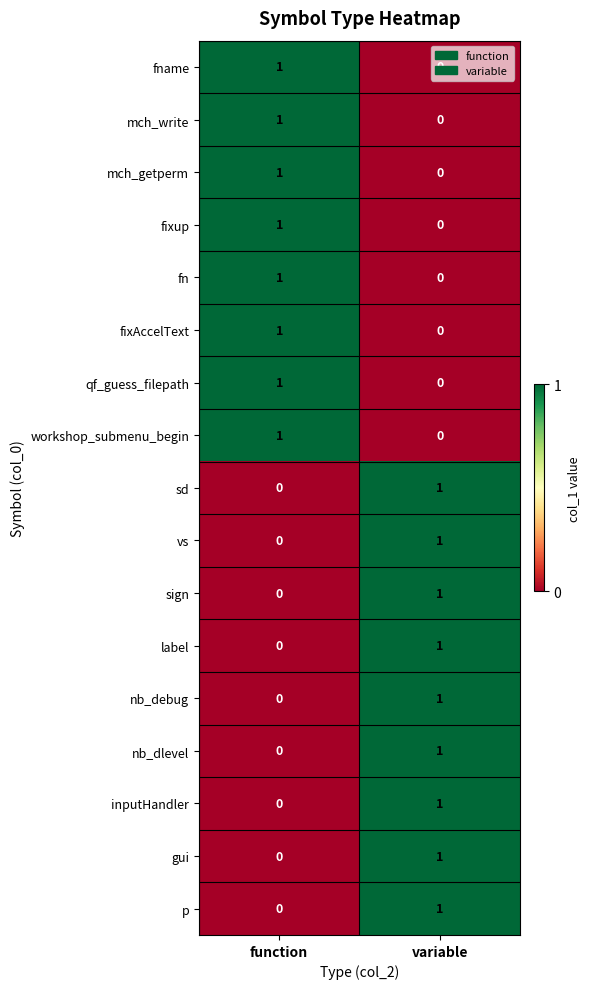

Is it true that label equals 1 at variable?

True